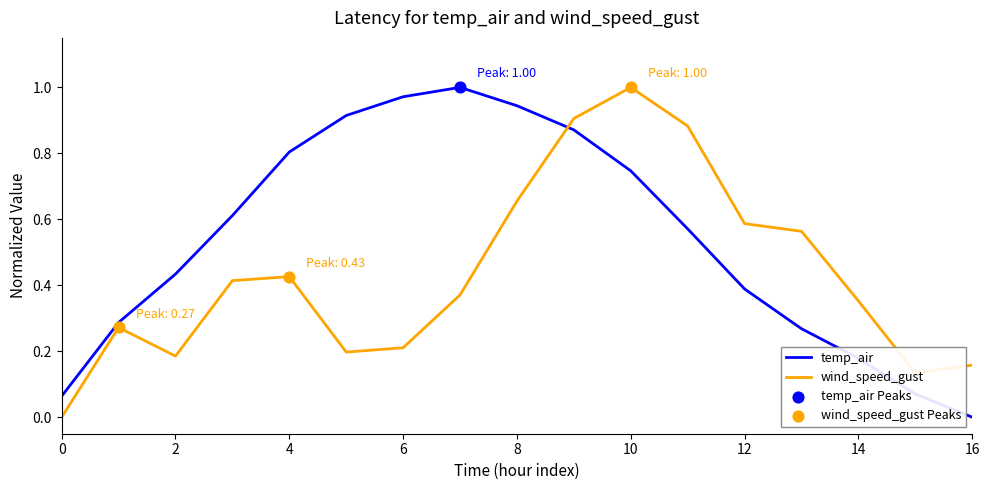

True or false: wind_speed_gust and temp_air cross at least once.

True